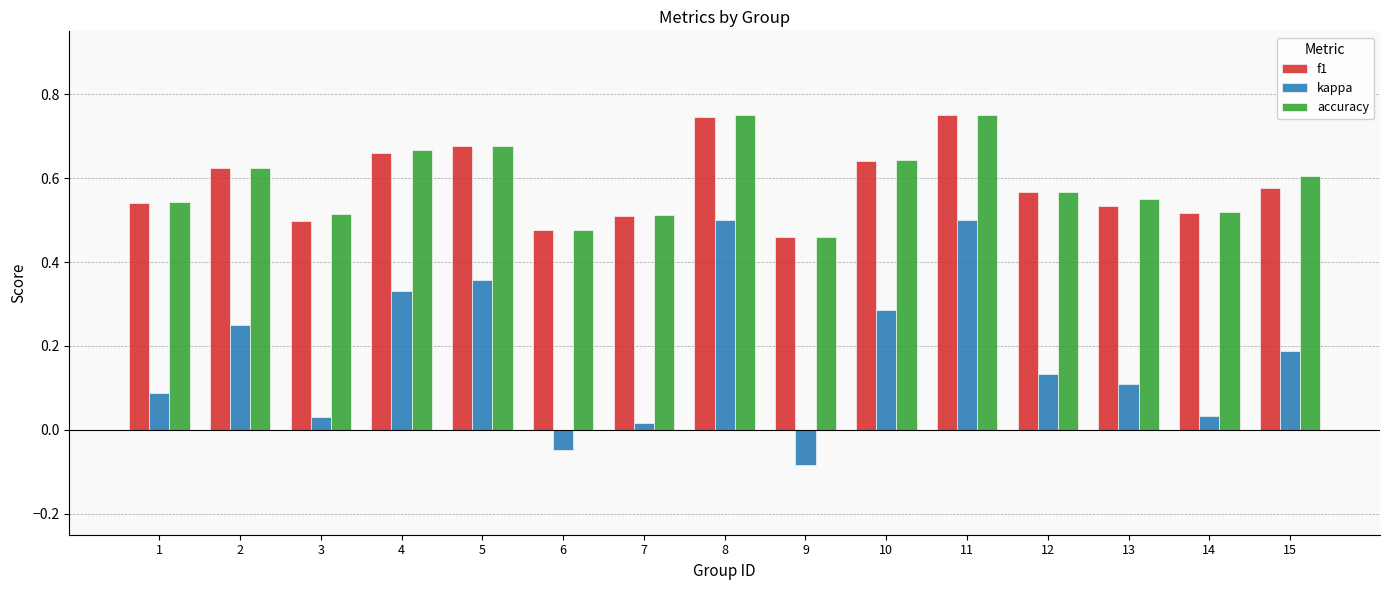

At which label is kappa closest to 0?

7